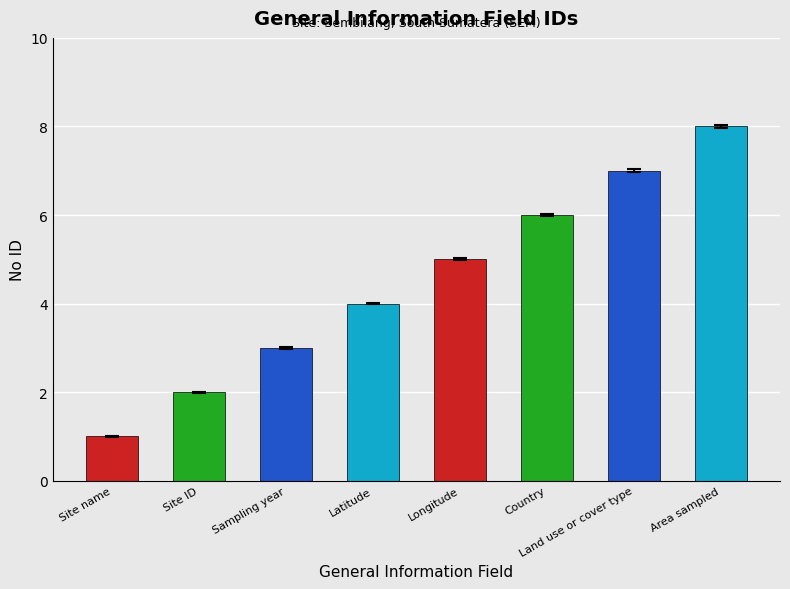

At which label is the value closest to 4?

Latitude